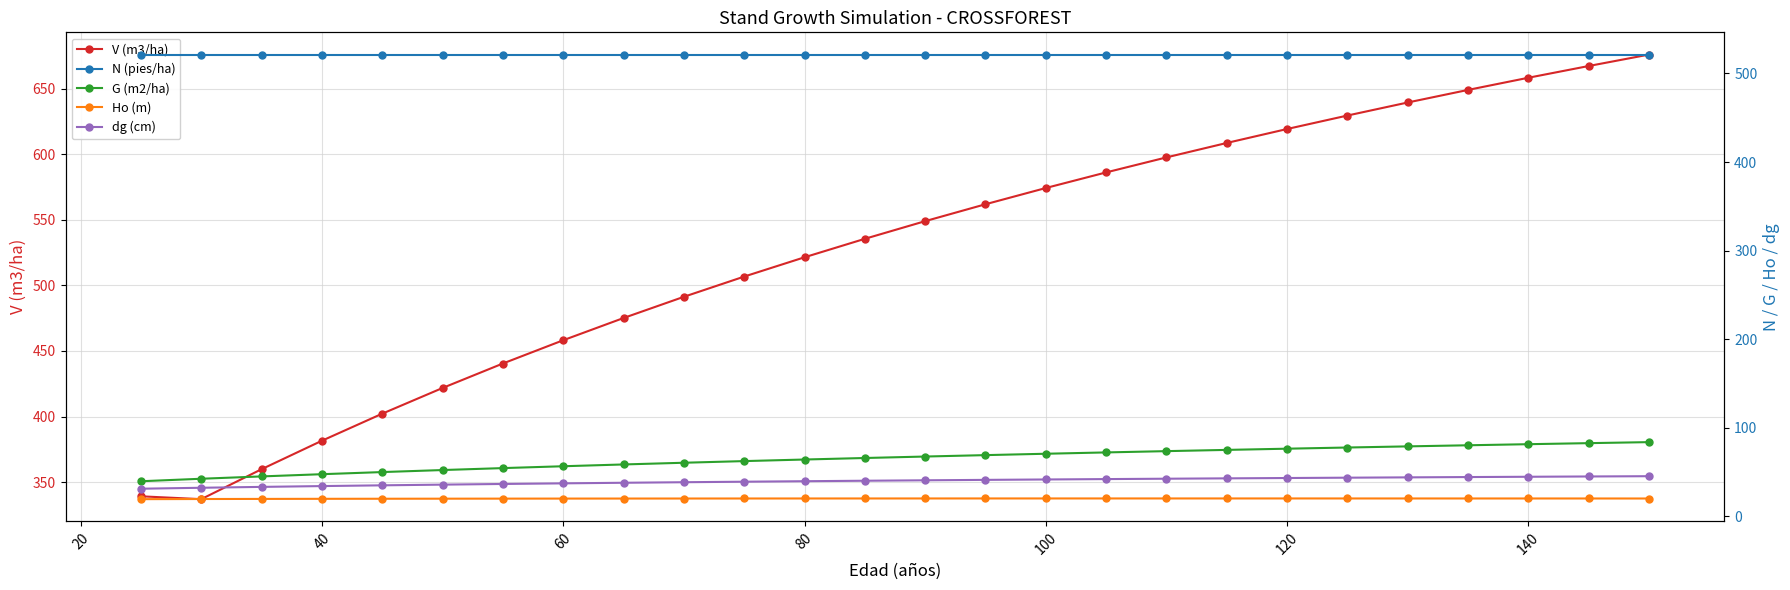

True or false: V (m3/ha) has more than 2 points higher than both neighbors.

False